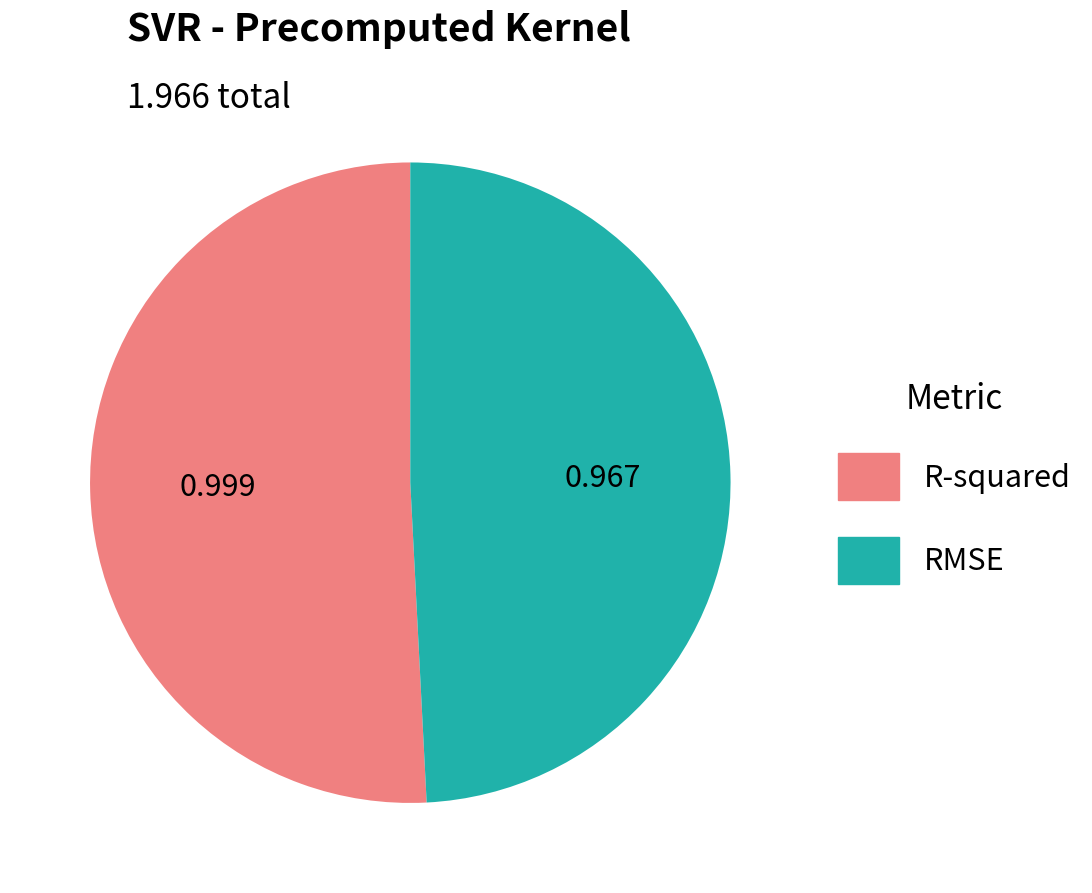

Do R-squared and RMSE together represent more than half of the pie?

Yes